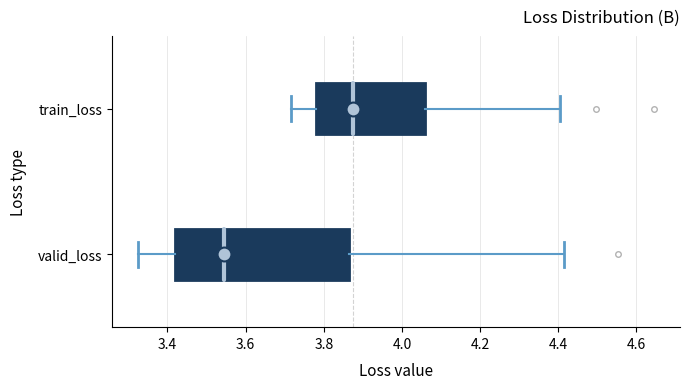

Reading bottom to top, transcribe this box plot: for each box, give where its median line is, the range the box spans, and where its two whiskers end, as read against the x-axis. The values are not printed on the chart, so give them approximately, as read against the axis.

valid_loss: median 3.54, box 3.42 to 3.86, whiskers 3.32 to 4.42
train_loss: median 3.88, box 3.78 to 4.06, whiskers 3.72 to 4.40